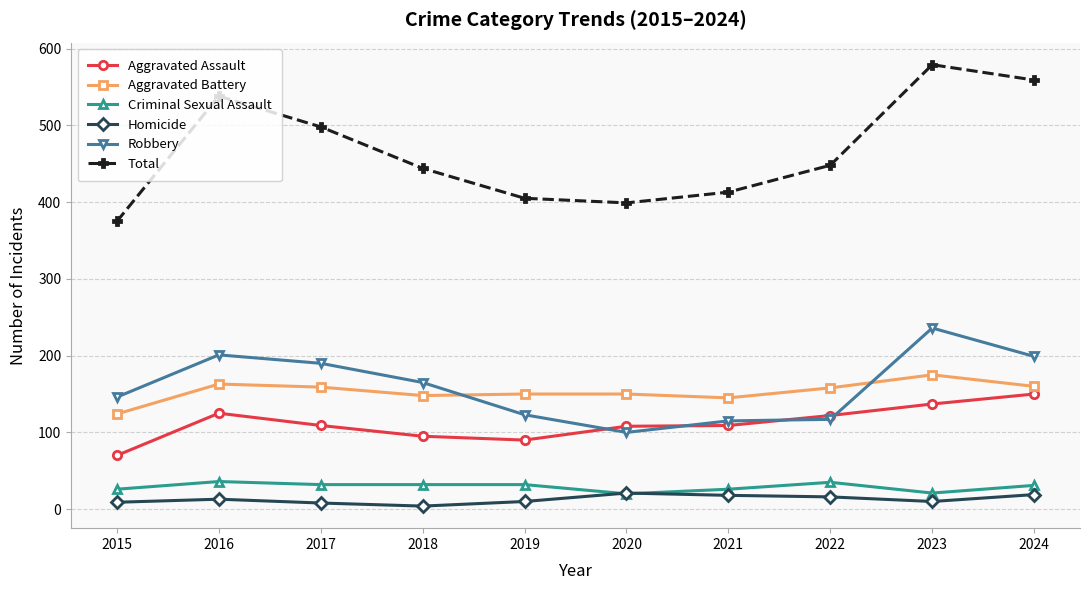

True or false: Criminal Sexual Assault and Aggravated Assault cross at least once.

False